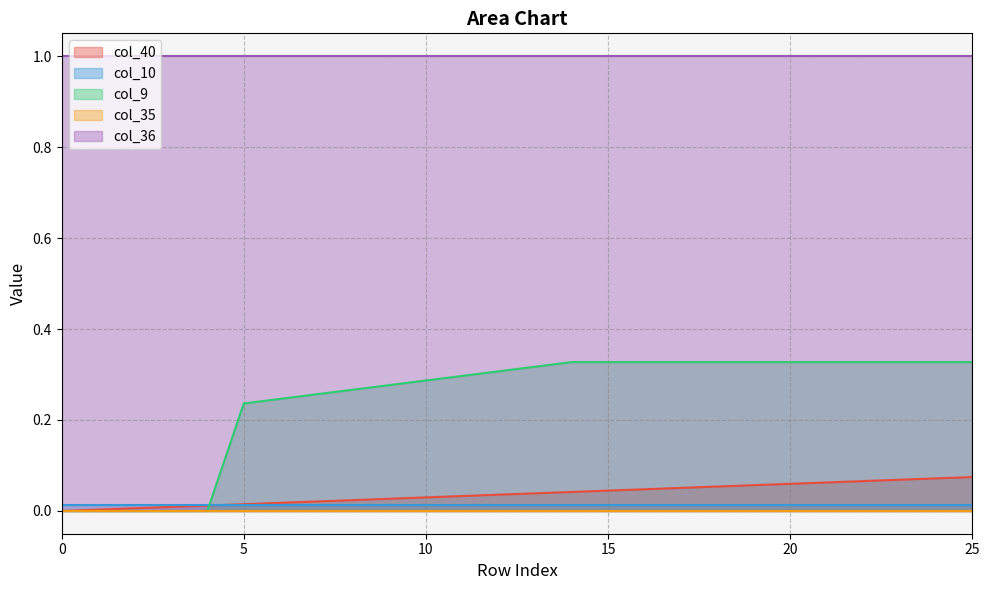

Is the value of col_9 at 10 greater than the value of col_10 at 22?

Yes